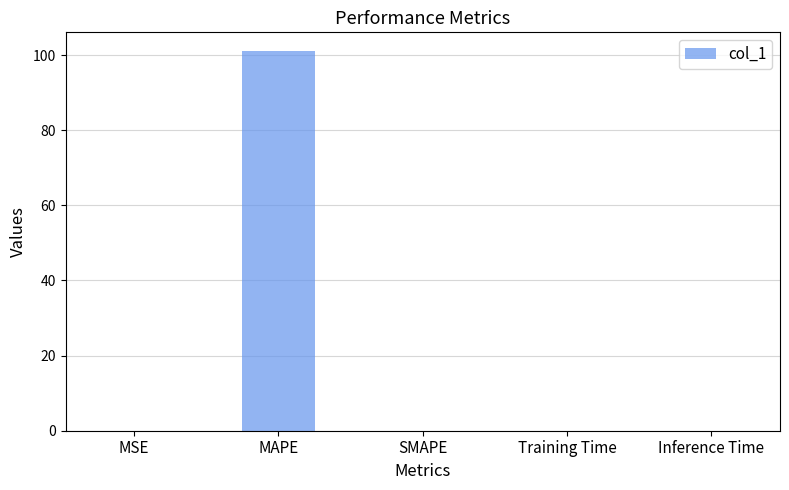

At which category does the chart reach its peak across all series?

MAPE